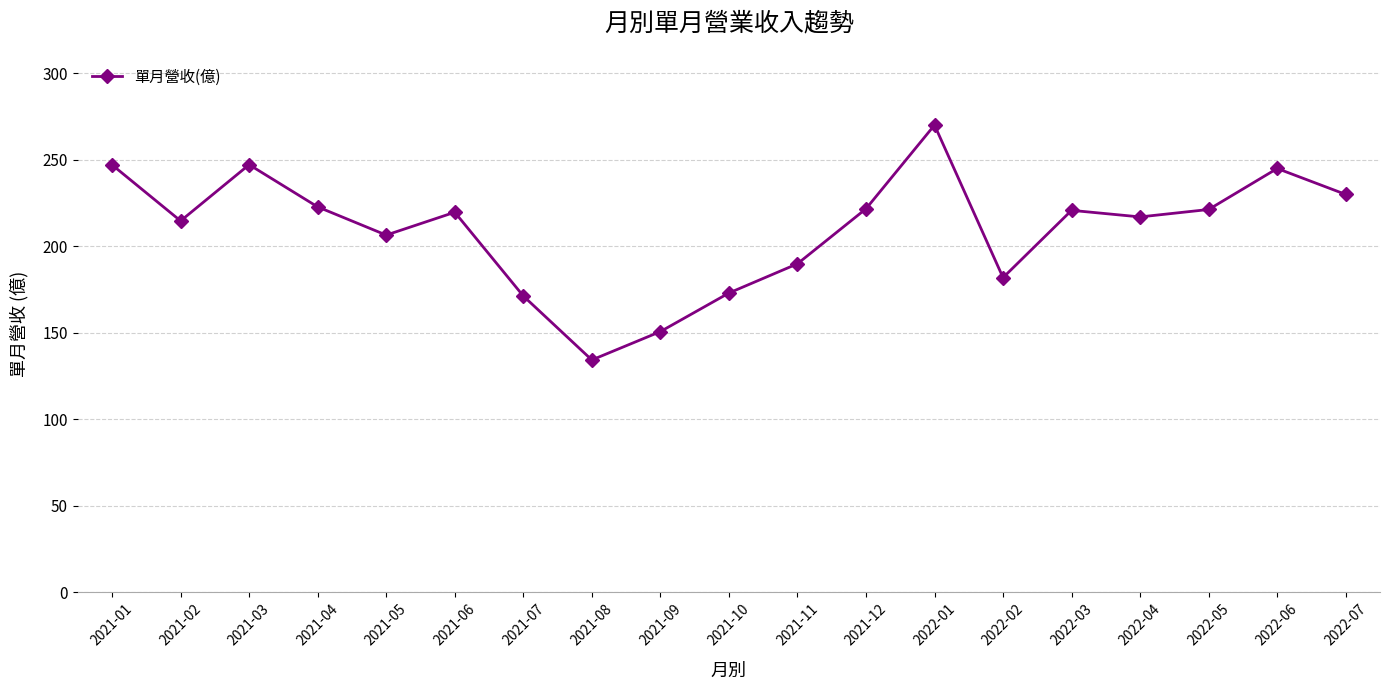

At which category does the chart reach its minimum across all series?

2021-08